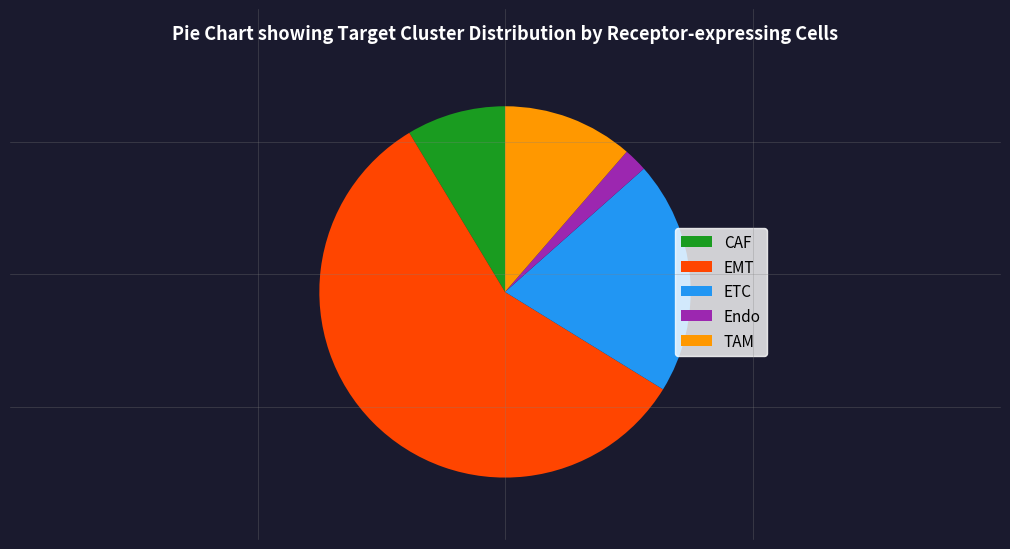

Combined, do EMT and ETC account for over 50%?

Yes